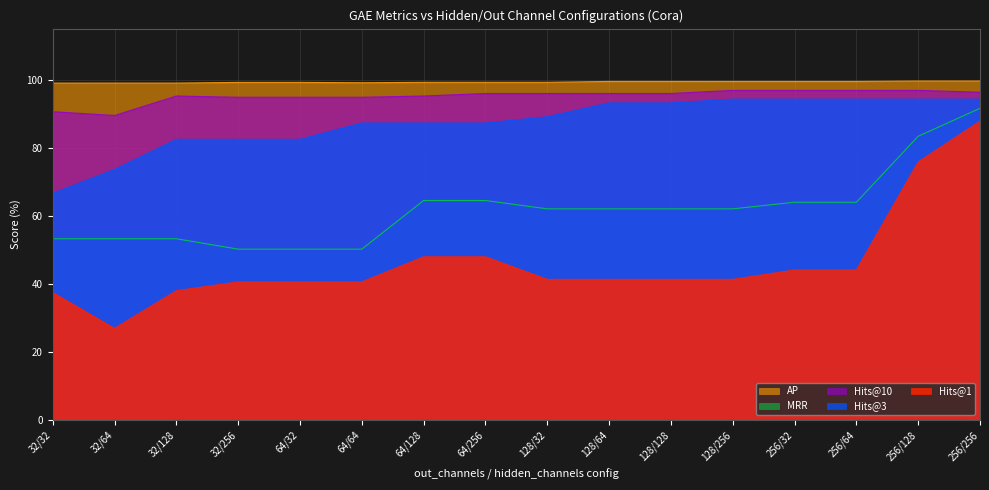

The value of AP at 32/64 is 99.0. True or false?

True